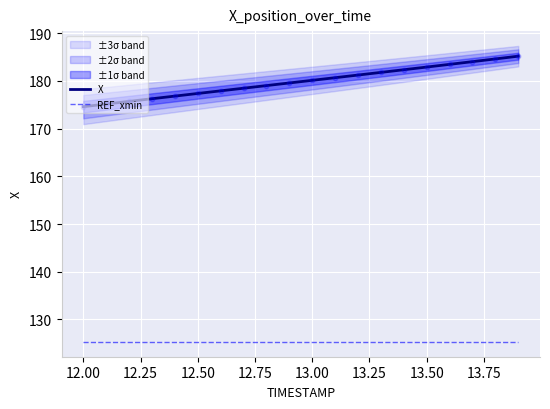

Which series has the largest Y range (max minus min)?

X